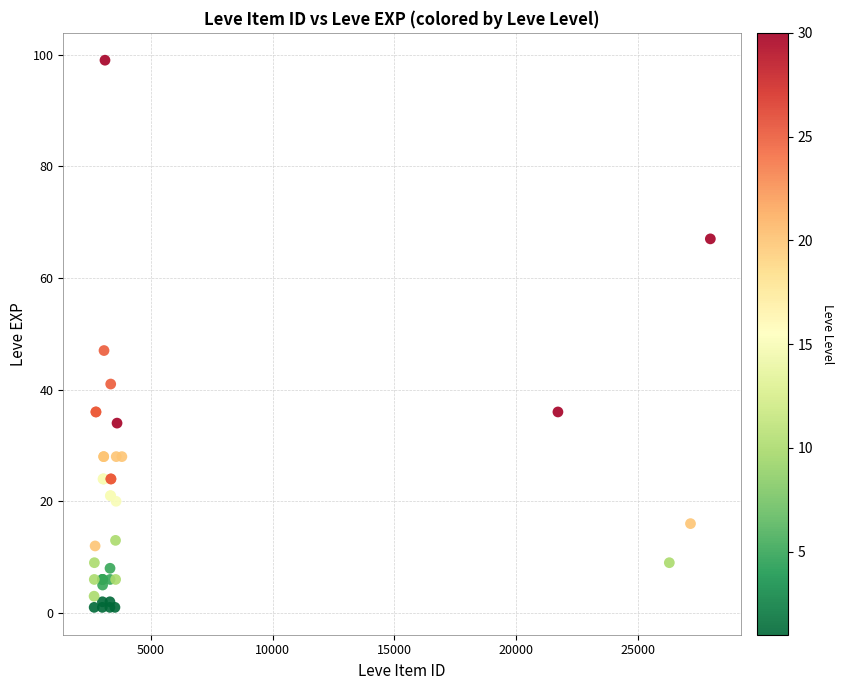

What Y value in the scatter plot is closest to 50?

47